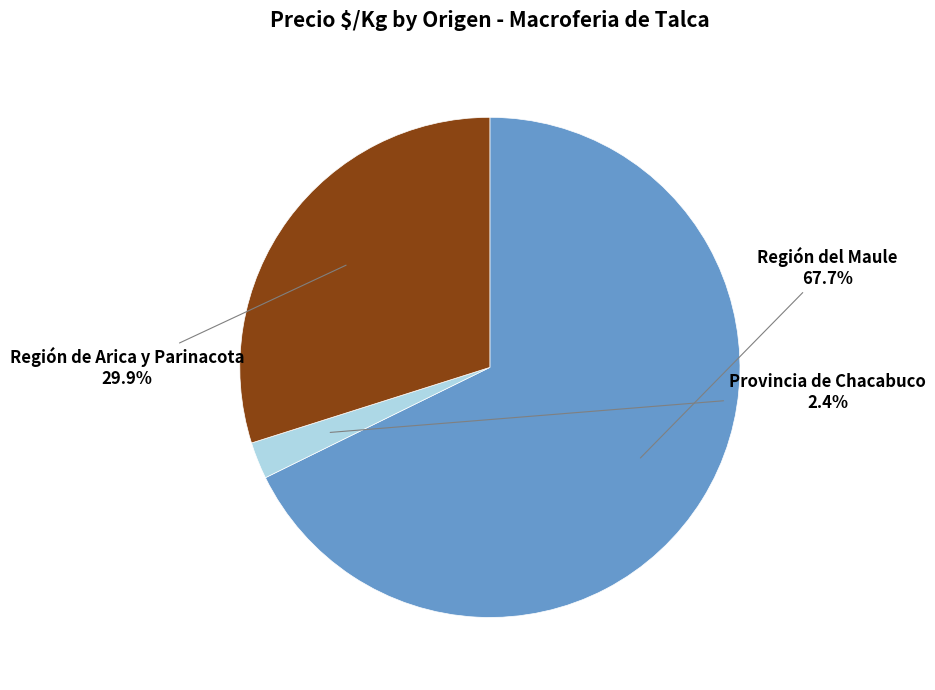

How many segments does this pie chart have?

3